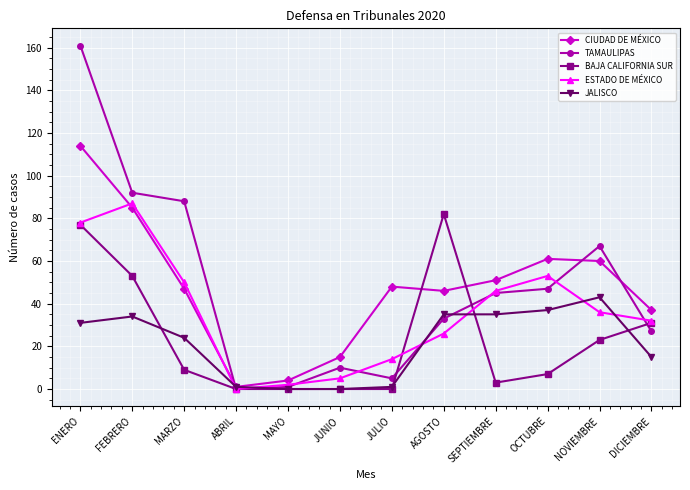

Is the value of JALISCO at FEBRERO greater than the value of BAJA CALIFORNIA SUR at FEBRERO?

No